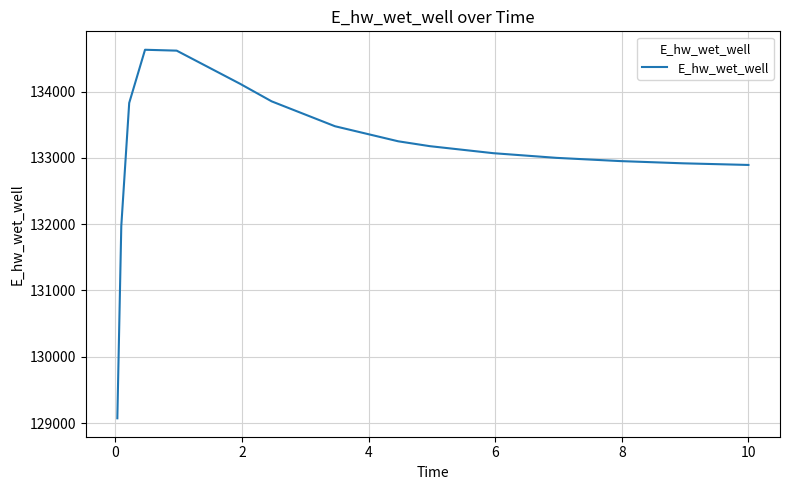

What is the smallest value displayed?

129071.3